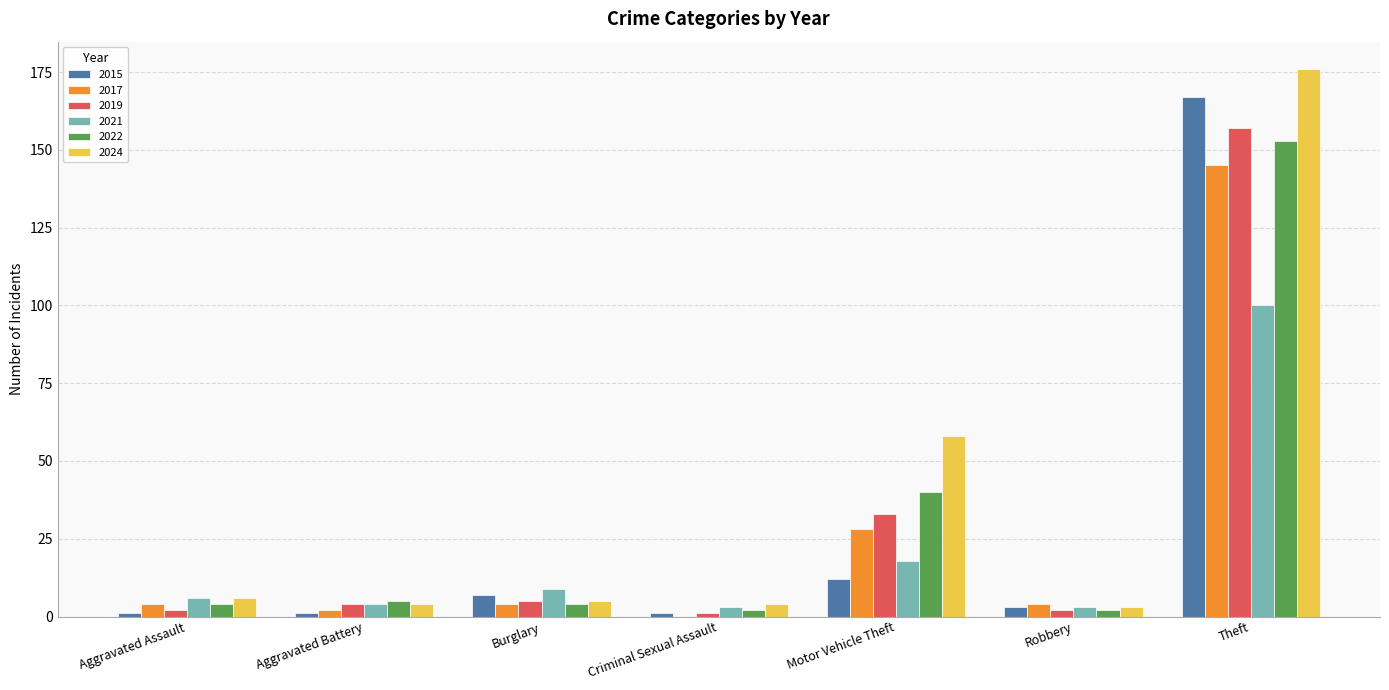

Which label corresponds to the largest value in the chart?

Theft